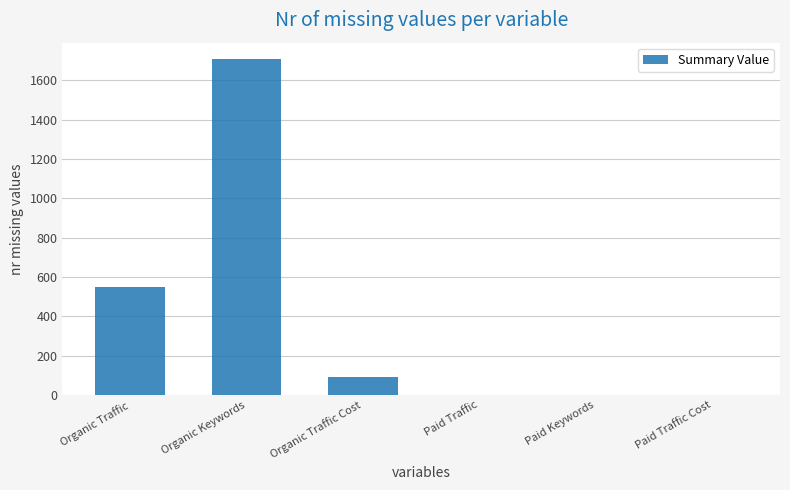

The value at Organic Traffic is 789. True or false?

False